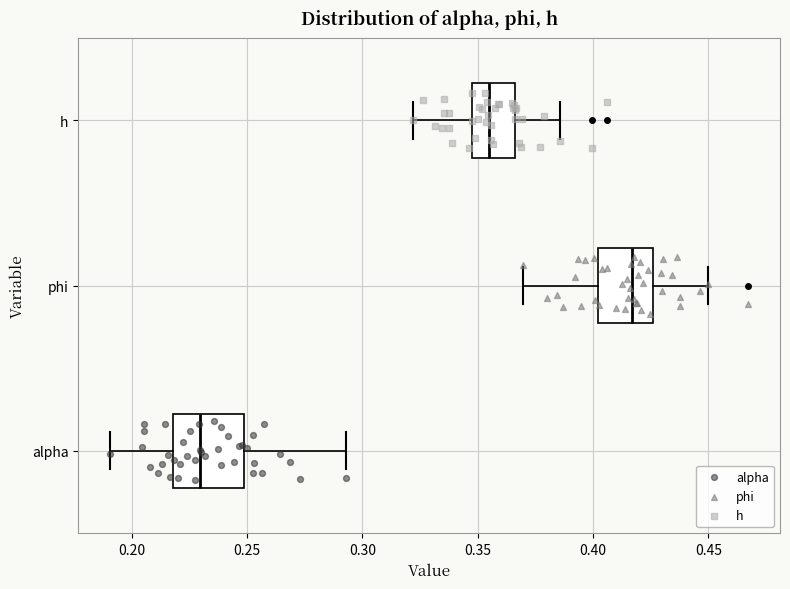

Which box has the furthest to the right median line?

phi